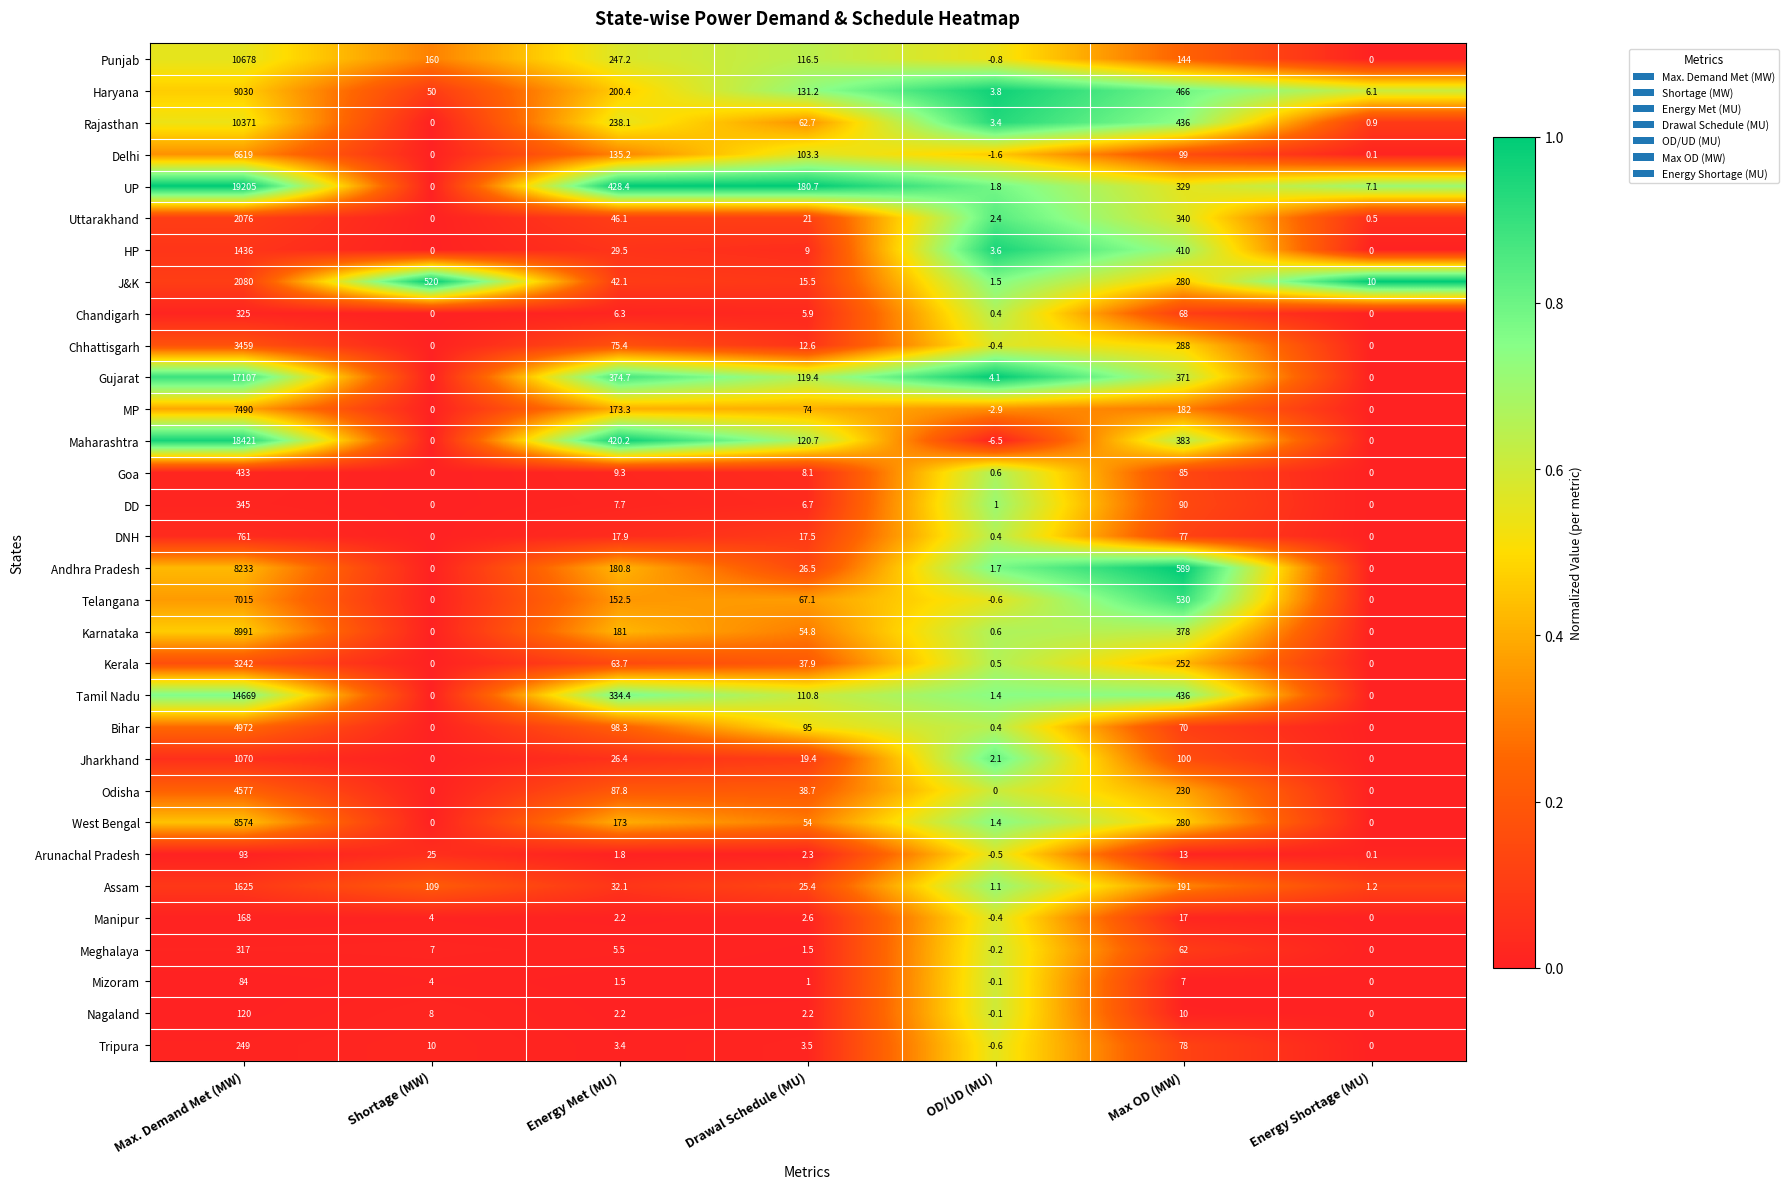

The value of Goa at Drawal Schedule (MU) is 1.9. True or false?

False